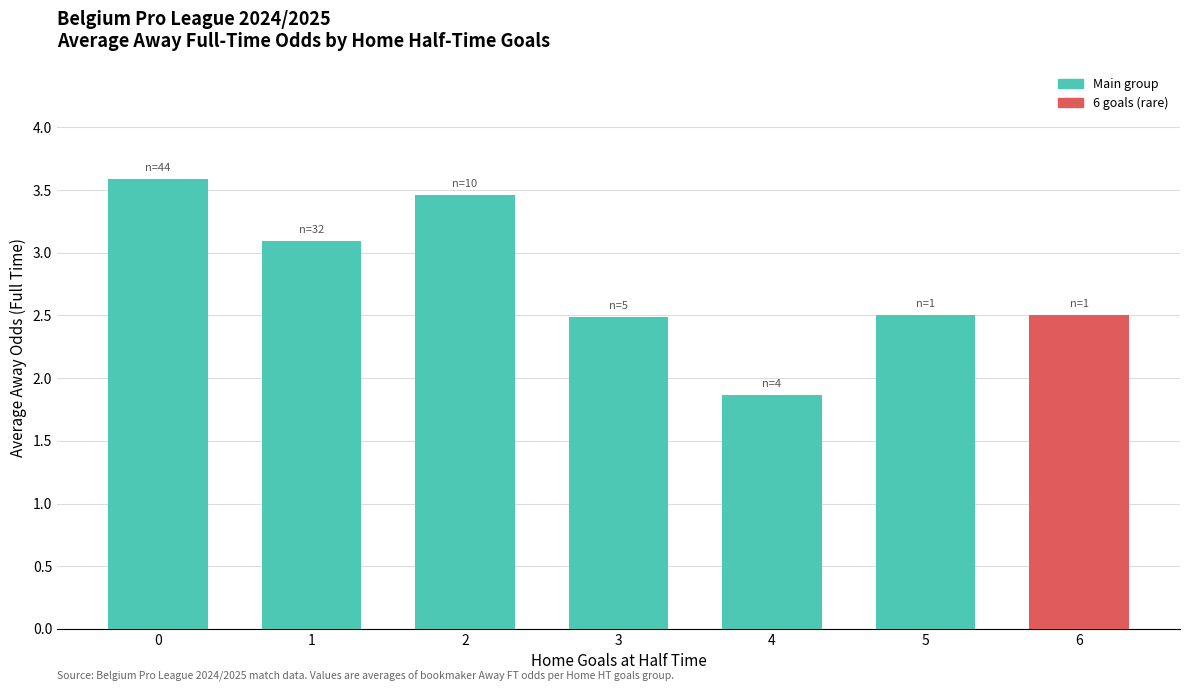

Between 6 and 1, which is larger?

1